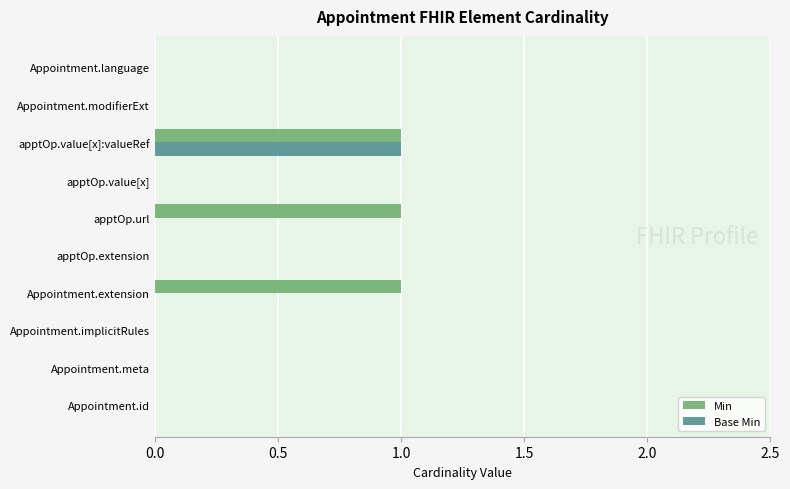

What is the sum of all Base Min values?

1